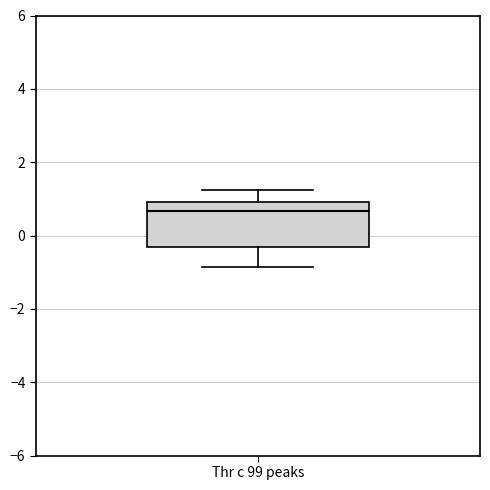

Where does the lower whisker of the box for Thr c 99 peaks end on the y-axis? The values are not printed on the chart, so give them approximately, as read against the axis.

-0.8